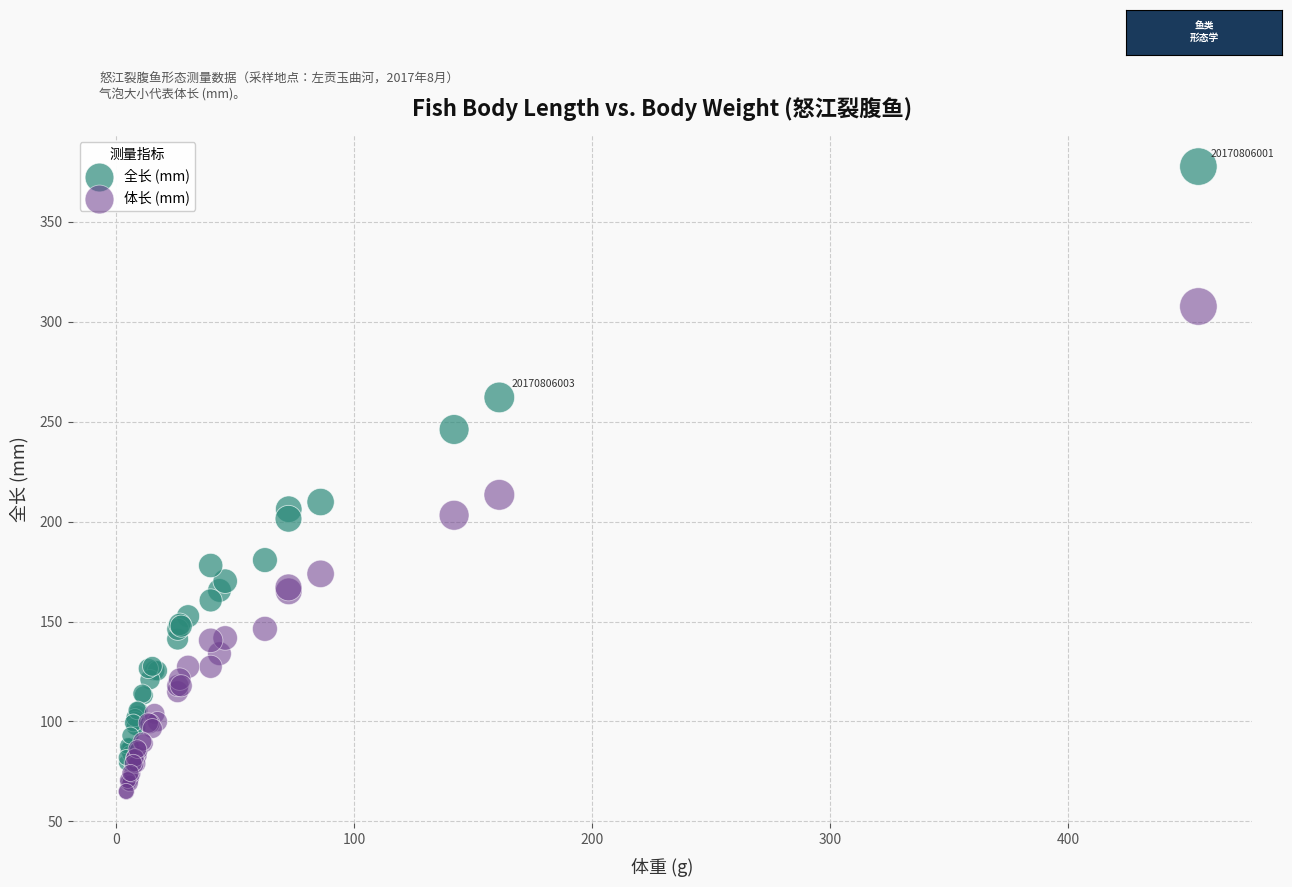

Which series contains the highest Y value?

全长 (mm)